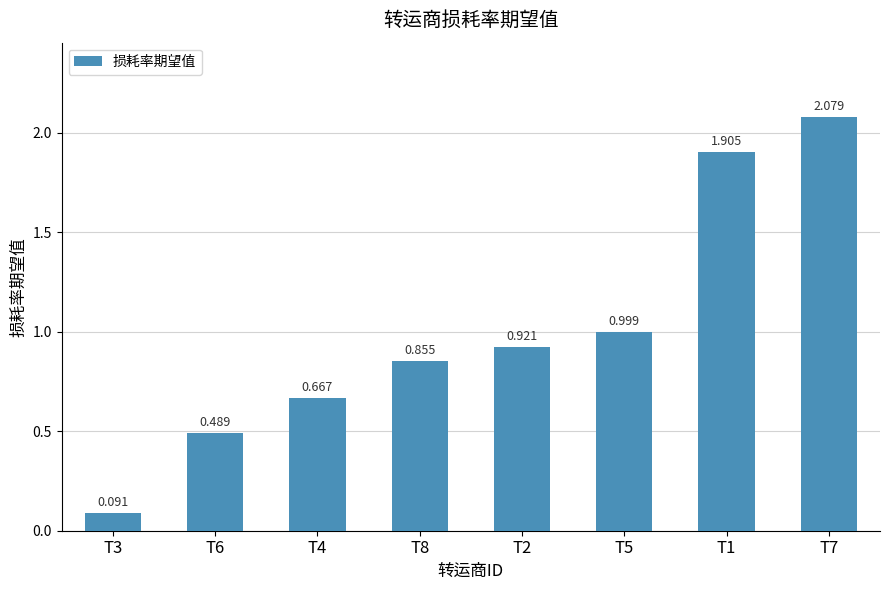

What is the average value?

1.0